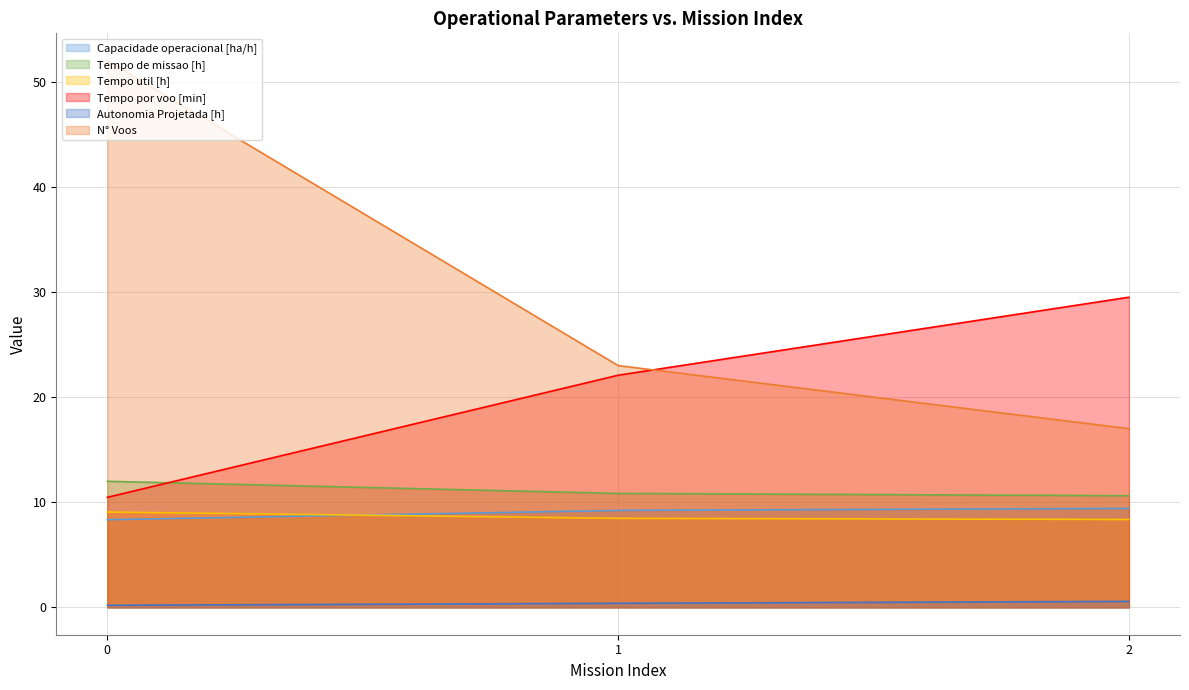

What is the difference between the maximum and minimum values in the Capacidade operacional [ha/h] series?

1.1